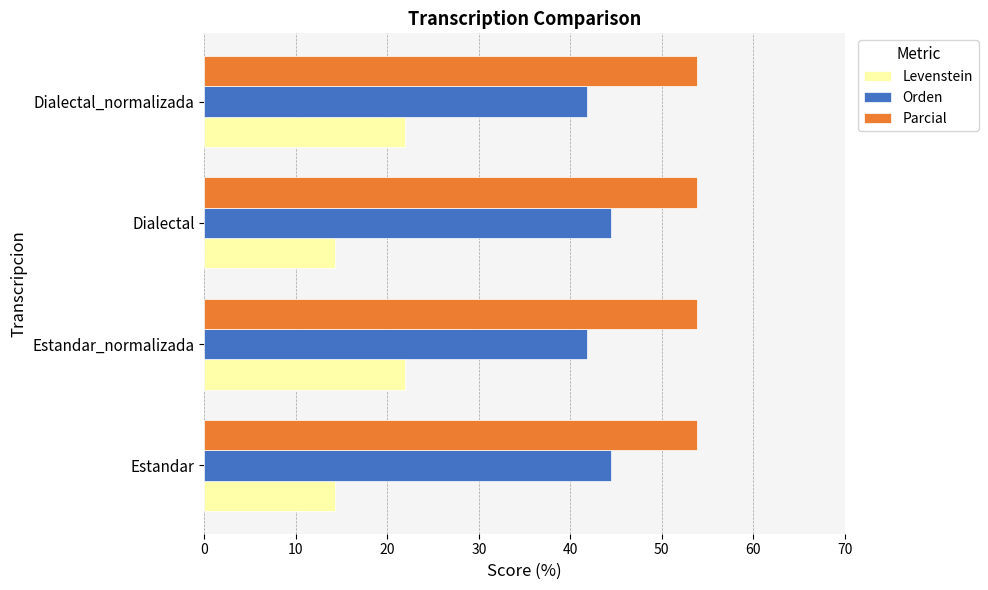

List the series in order of their overall mean, lowest first.

Levenstein, Orden, Parcial